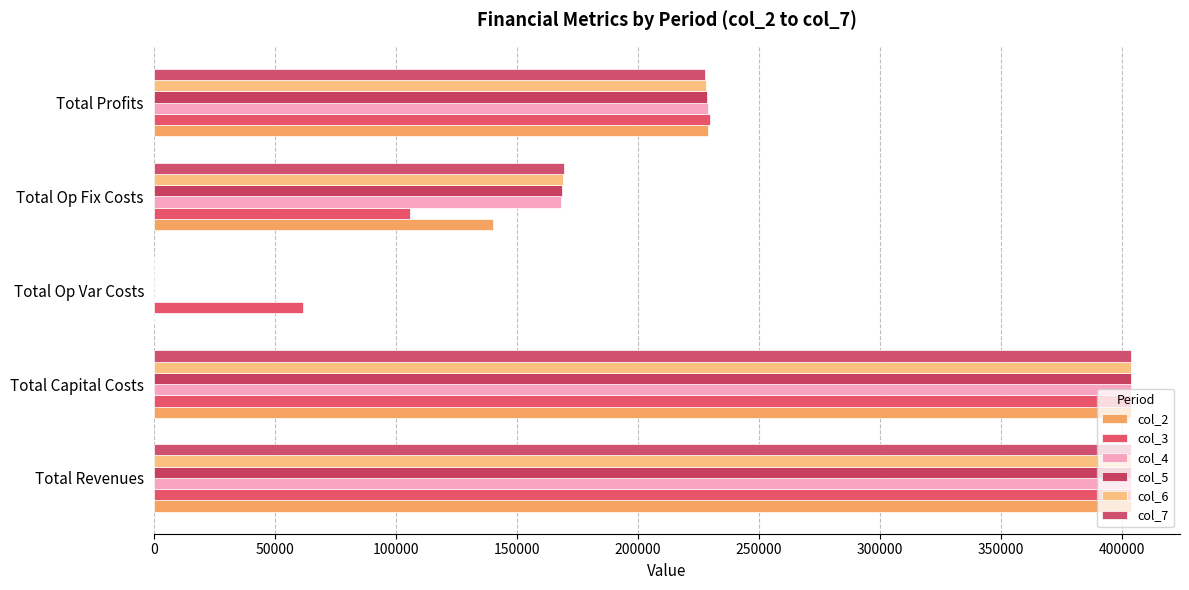

Reading right to left, extract all data points from this chart.

col_2: 229187.0	140079.8	0.0	403789.5	403894.5
col_3: 229673.4	106042.8	61600.0	403789.5	403789.5
col_4: 229218.9	168097.3	0.0	403789.5	403789.5
col_5: 228763.8	168552.4	0.0	403789.5	403789.5
col_6: 228308.1	169008.1	0.0	403789.5	403789.5
col_7: 227851.7	169464.4	0.0	403789.5	403789.5